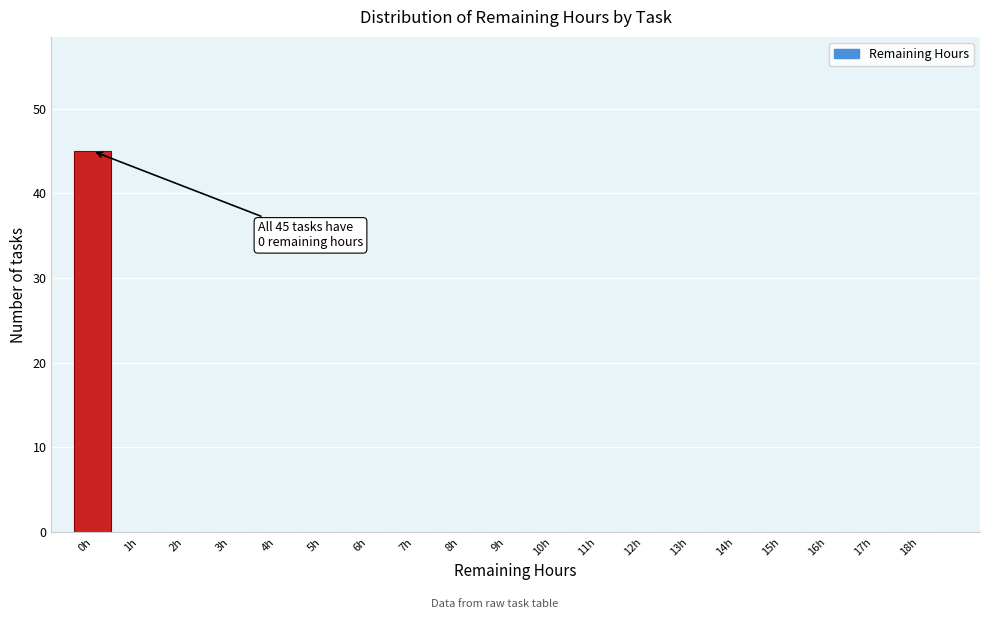

Reading left to right, list all the values displayed in this chart.

0h=45	1h=0	2h=0	3h=0	4h=0	5h=0	6h=0	7h=0	8h=0	9h=0	10h=0	11h=0	12h=0	13h=0	14h=0	15h=0	16h=0	17h=0	18h=0